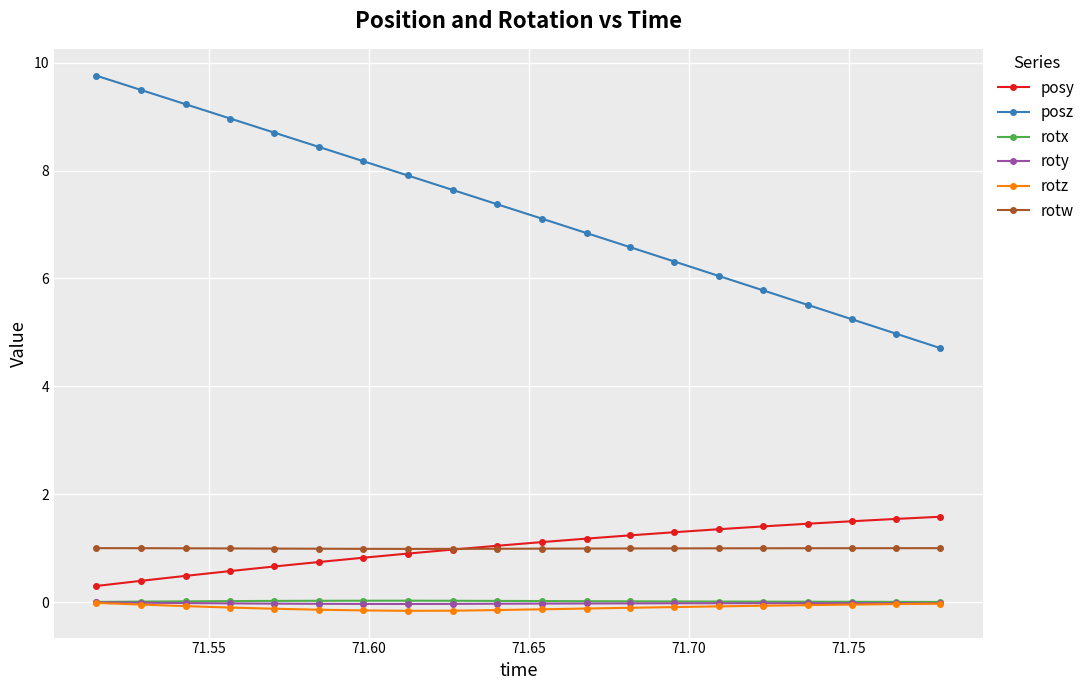

What is the sum of all rotz values?

-1.9